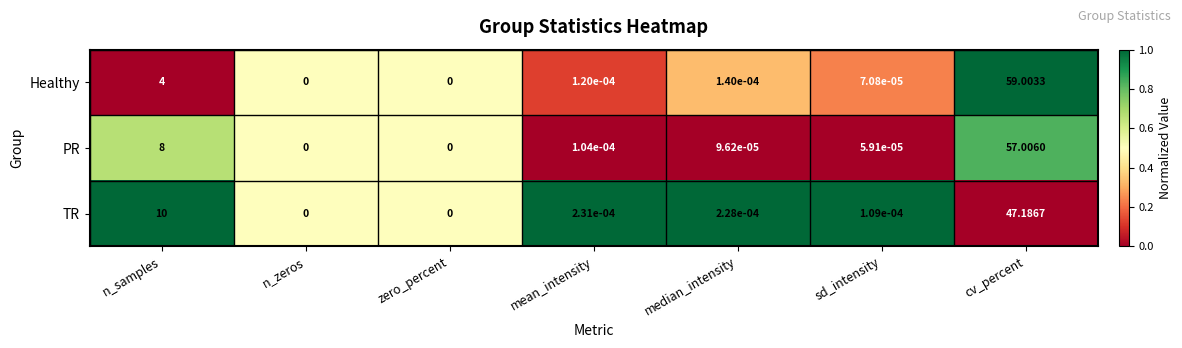

Which series has the widest spread of values?

Healthy